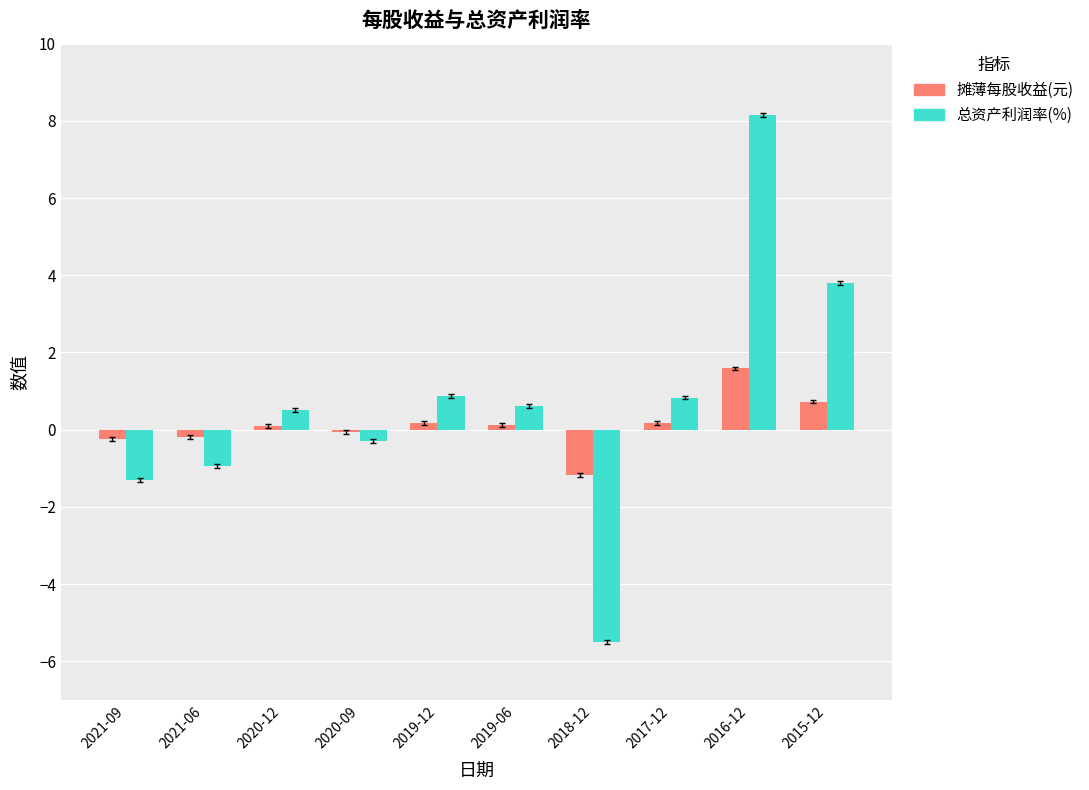

How many bars are there in total?

20